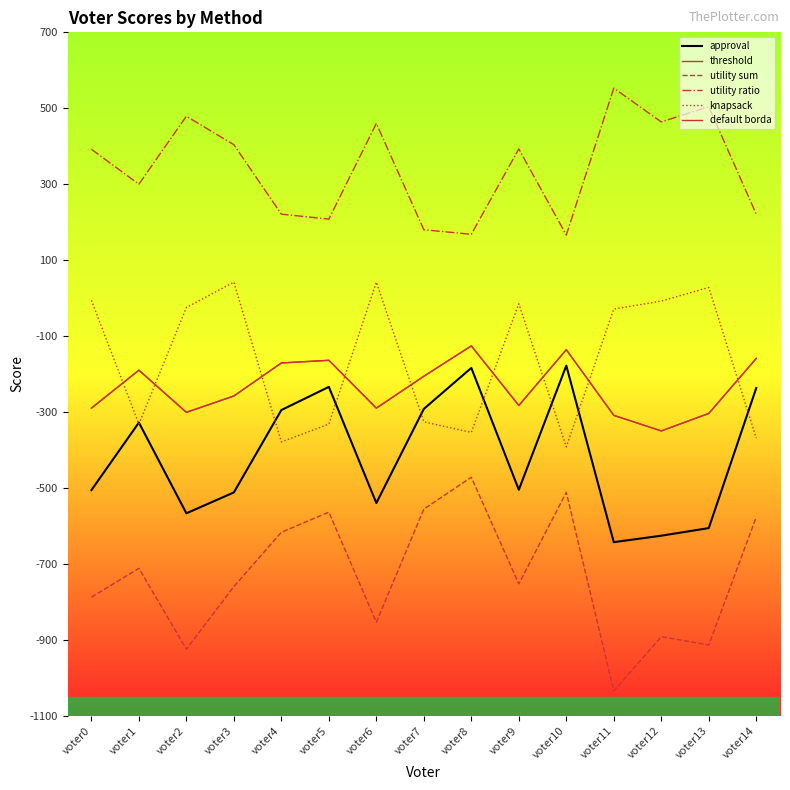

The value of default borda at voter4 is -81. True or false?

False